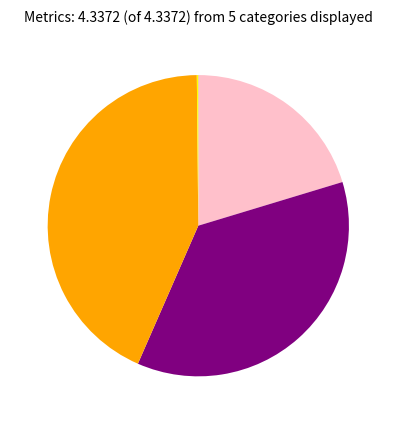

Is there a majority slice in this chart?

No